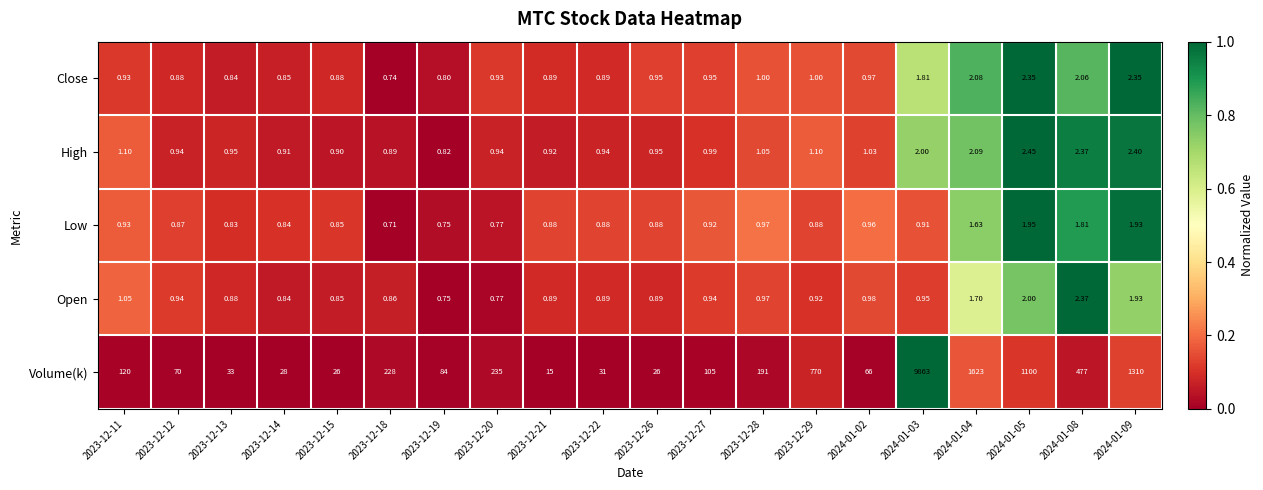

Rank the series by their maximum value, from lowest to highest.

Low, Close, Open, High, Volume(k)